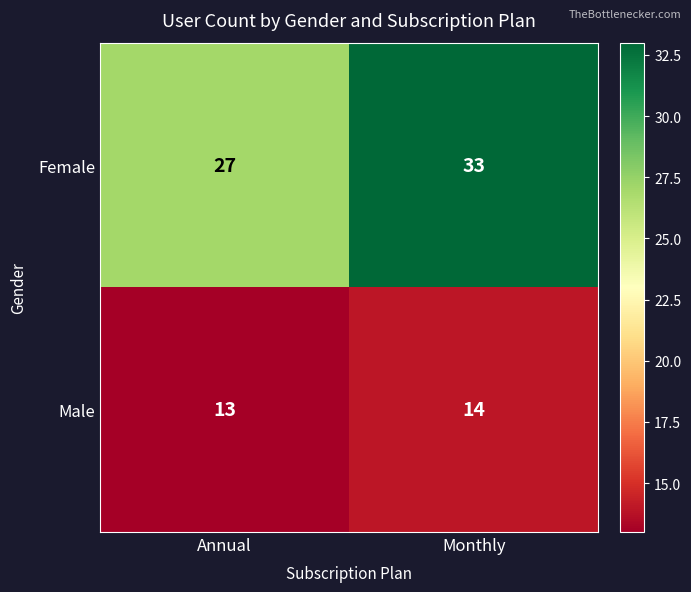

True or false: Male has a value of 4 at Monthly.

False